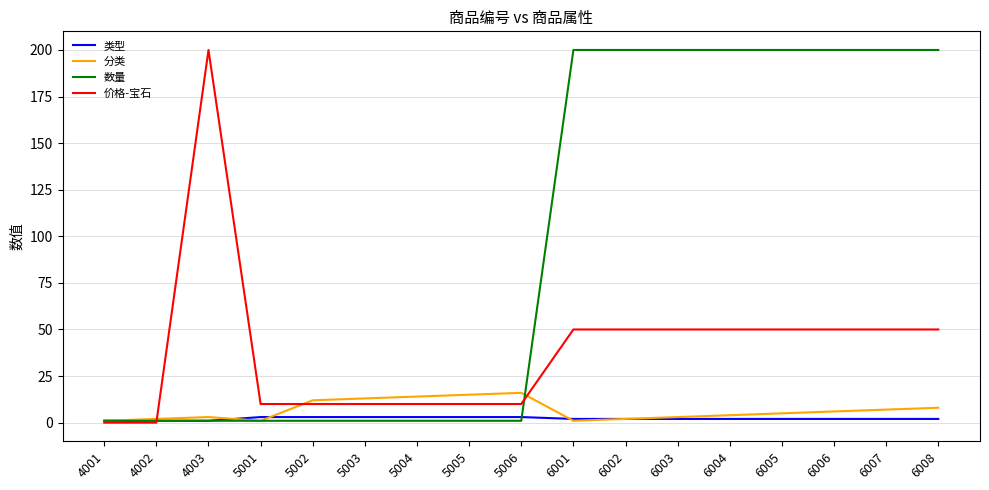

Where does the 价格-宝石 series first go above 50?

4003